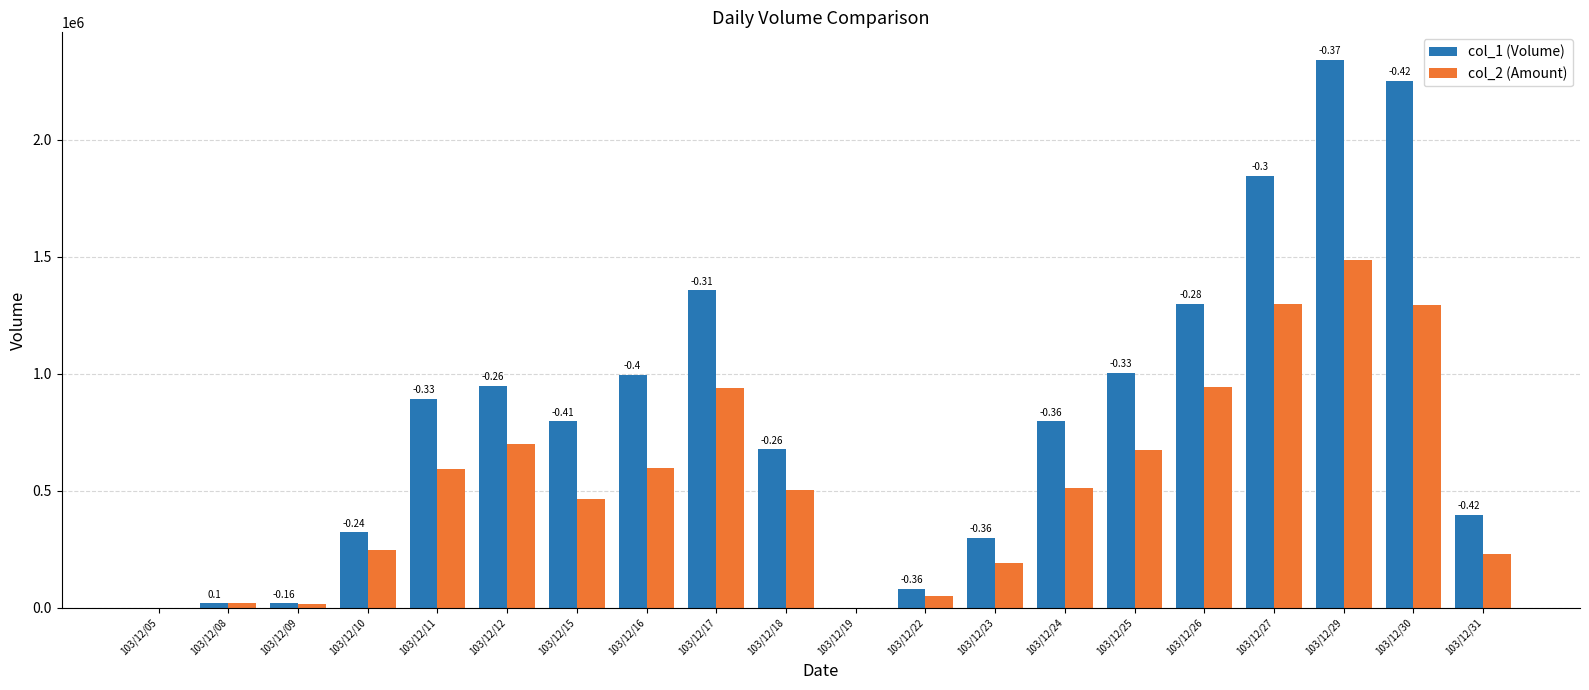

At which category is the sum across all series the highest?

103/12/29